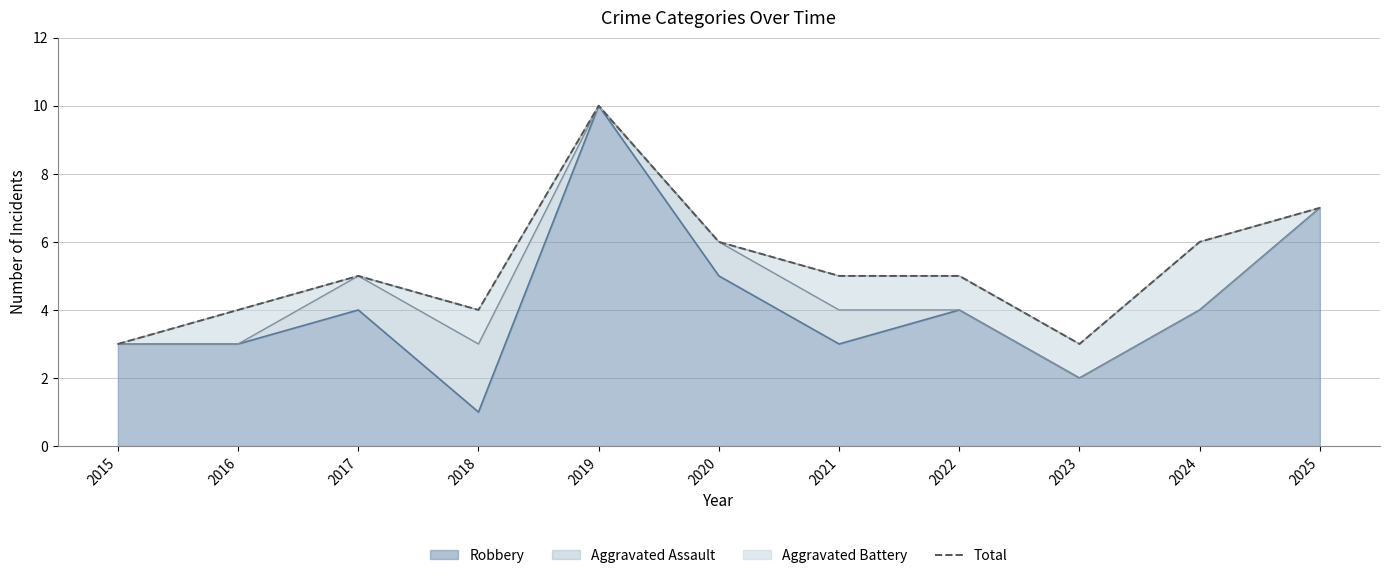

Rank the categories by value from lowest to highest.

2015, 2023, 2016, 2018, 2017, 2021, 2022, 2020, 2024, 2025, 2019